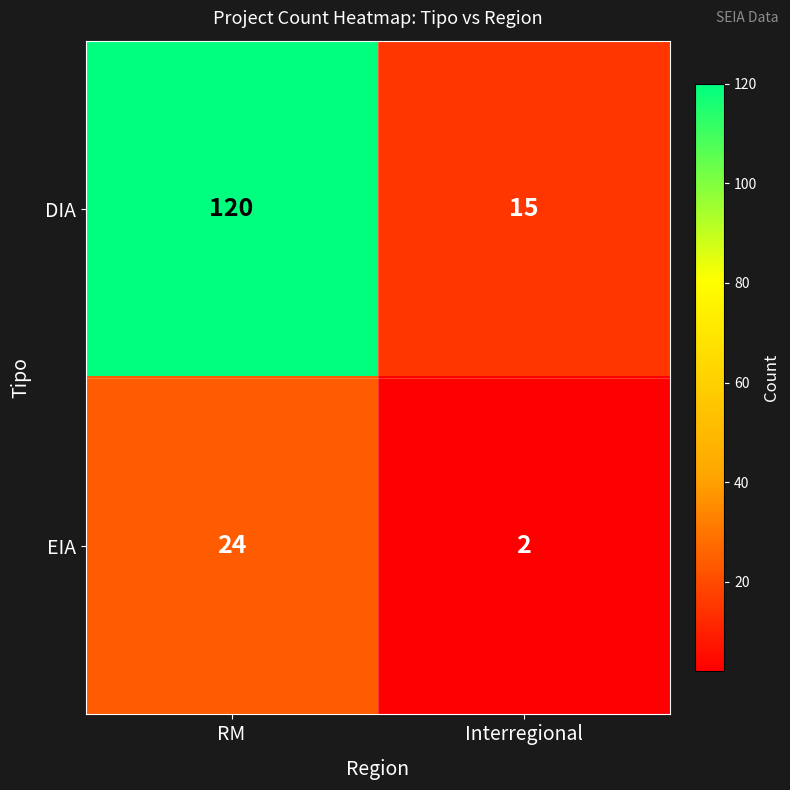

Read the DIA value at Interregional, to the nearest 5.

15